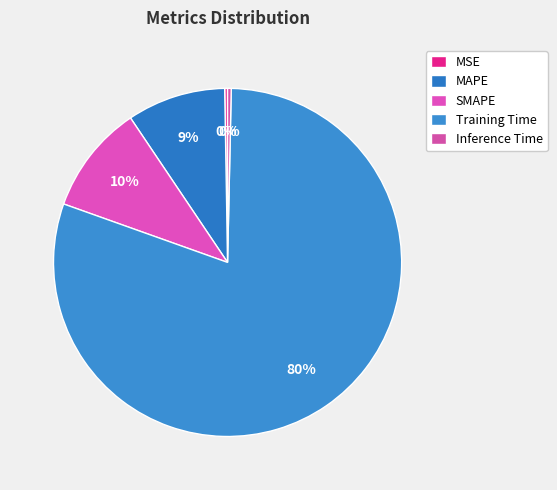

How many slices are in this pie chart?

5